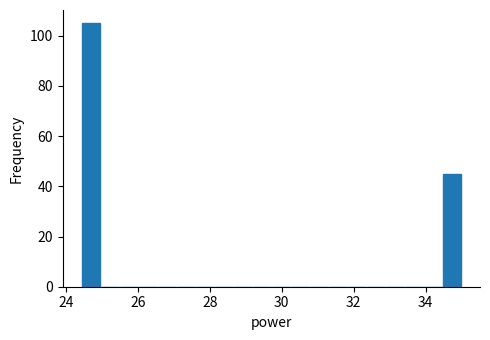

Read against the x-axis, roughly where is the centre of the tallest bar?

24.6